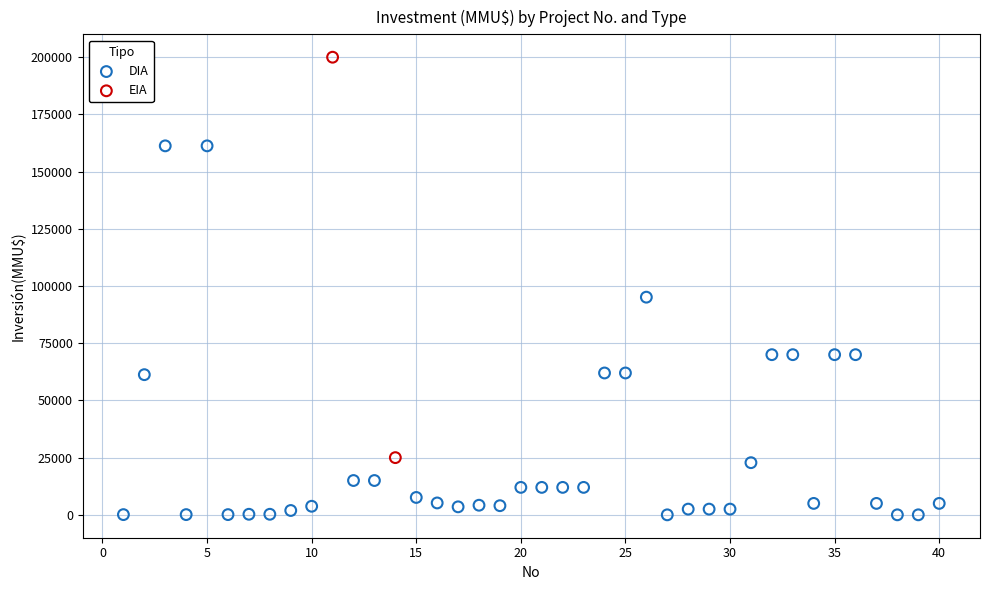

What are all the series names shown in the legend?

DIA, EIA